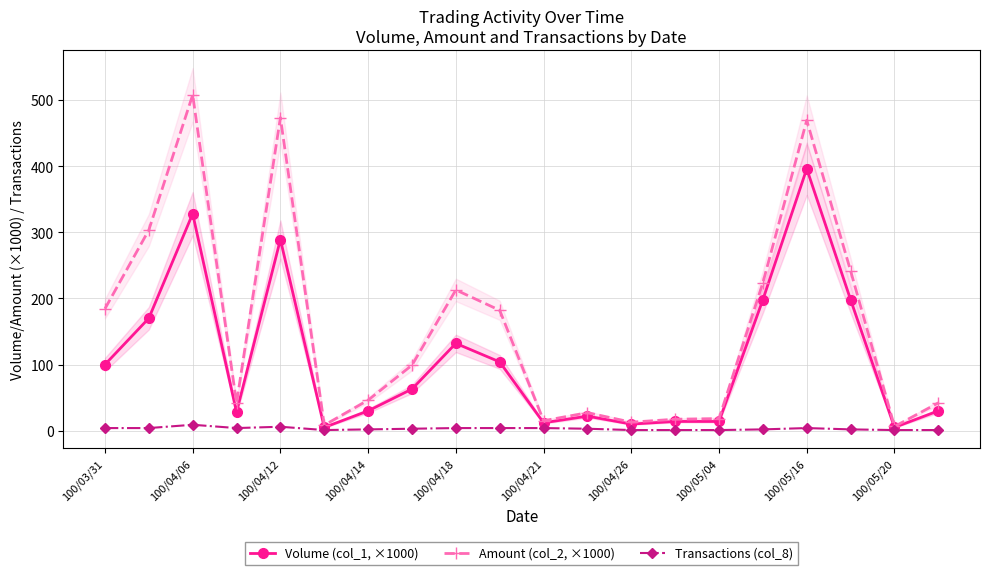

True or false: Volume (col_1, ×1000) and Transactions (col_8) cross at least once.

False